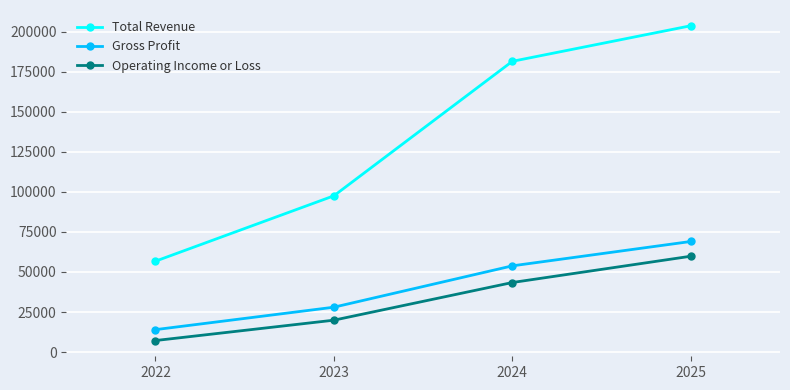

Reading right to left, transcribe all the data shown in this chart.

Total Revenue: 2025=203600	2024=181400	2023=97500	2022=56700
Gross Profit: 2025=69000	2024=53800	2023=28000	2022=14000
Operating Income or Loss: 2025=59800	2024=43400	2023=19900	2022=7200